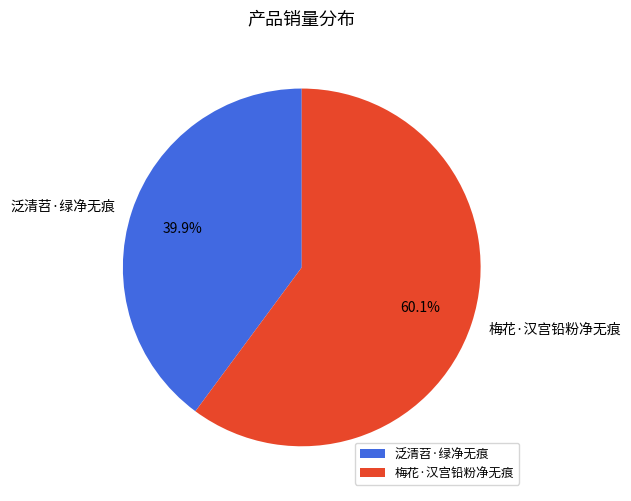

To the nearest percent, what is the combined percentage of 泛清苕·绿净无痕 and 梅花·汉宫铅粉净无痕?

100%